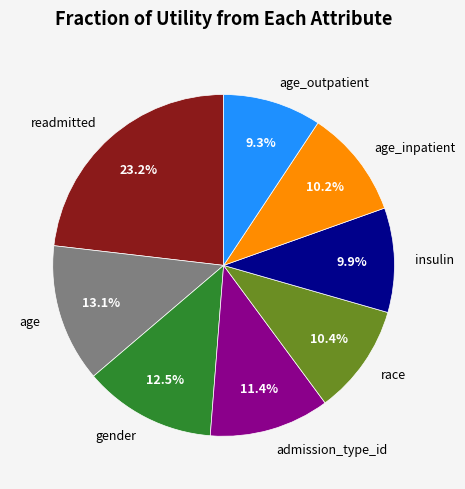

How many slices are in this pie chart?

8